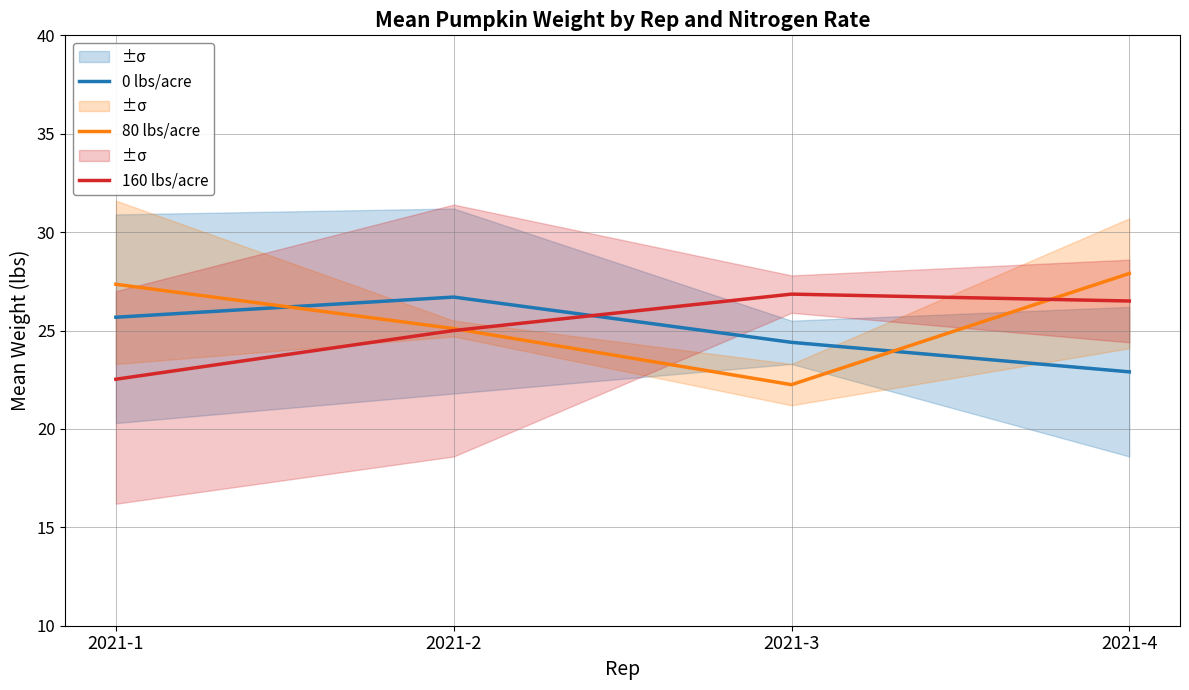

Where does the 0 lbs/acre series first go above 25?

2021-1